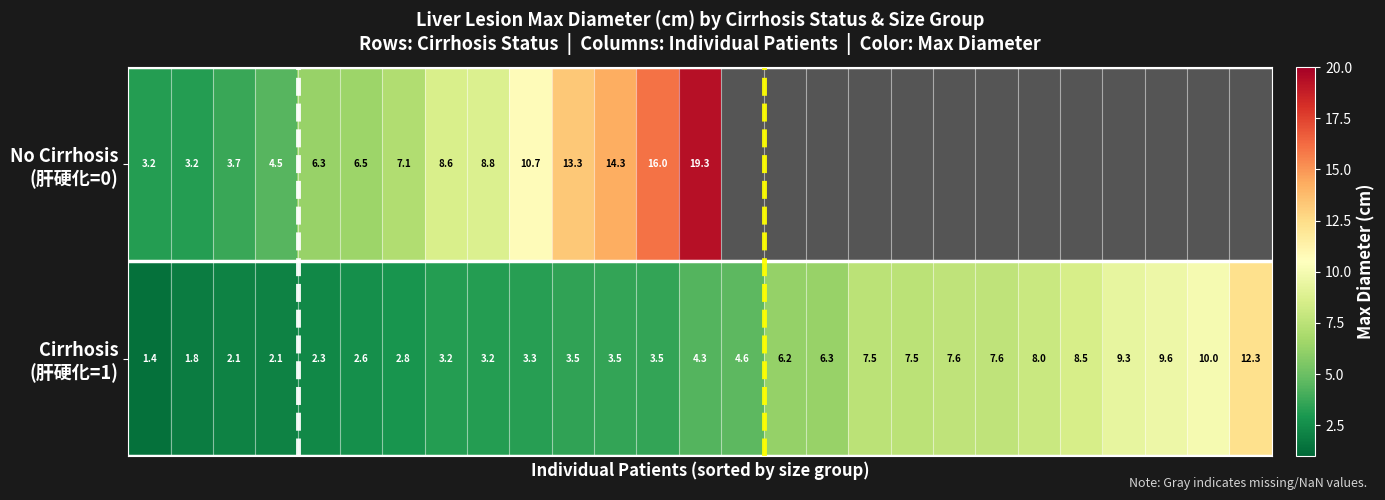

Between 3 and 8, which is larger?

8